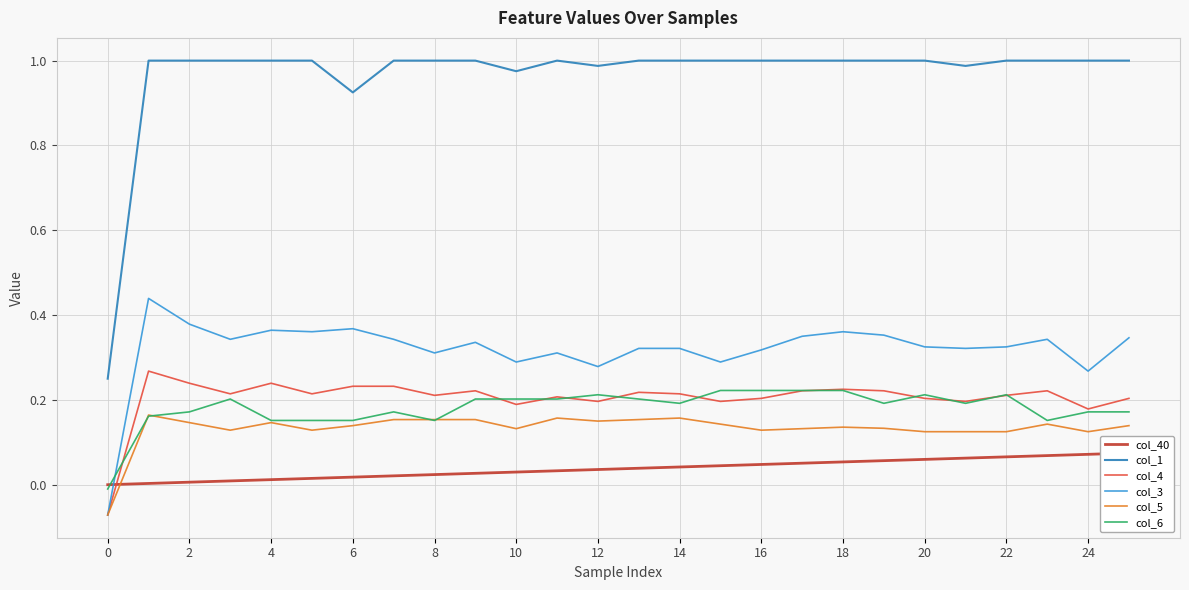

True or false: col_3 and col_4 cross at least once.

False